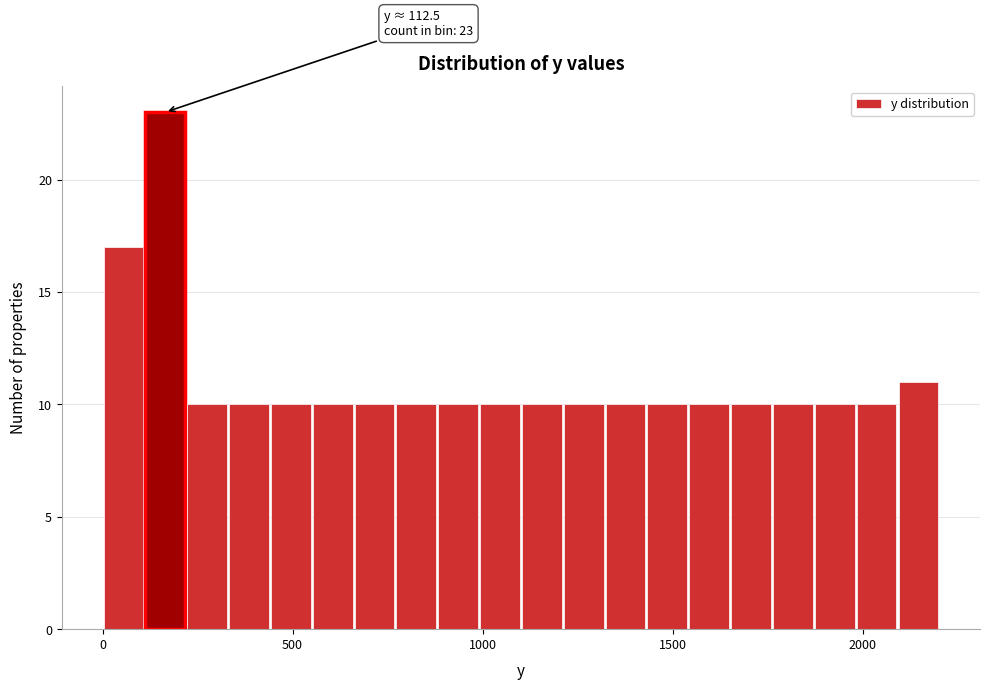

Read against the x-axis, roughly where is the centre of the tallest bar?

150